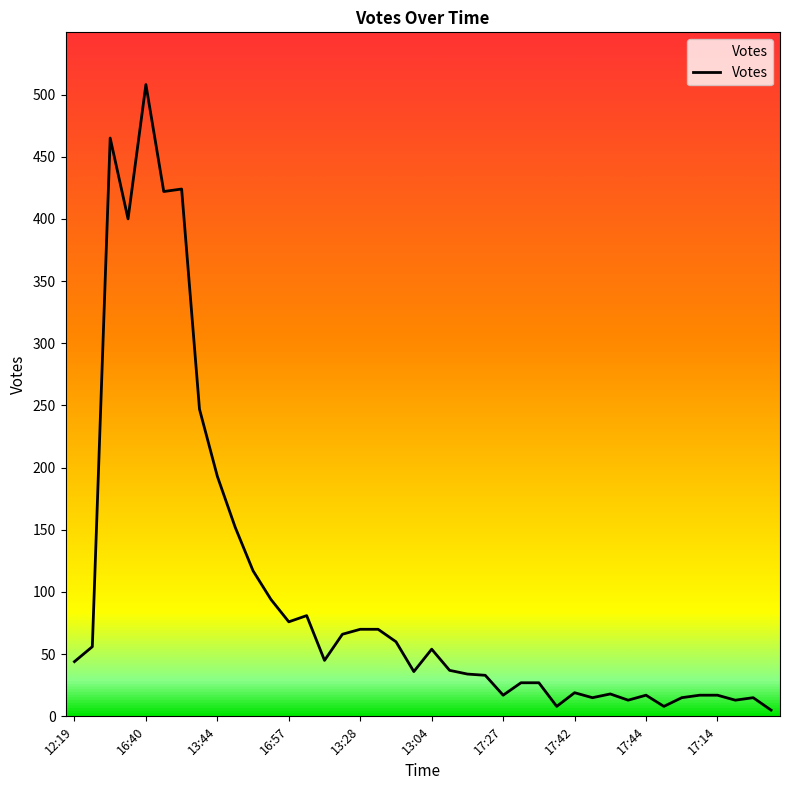

How many lines are shown in the chart?

1